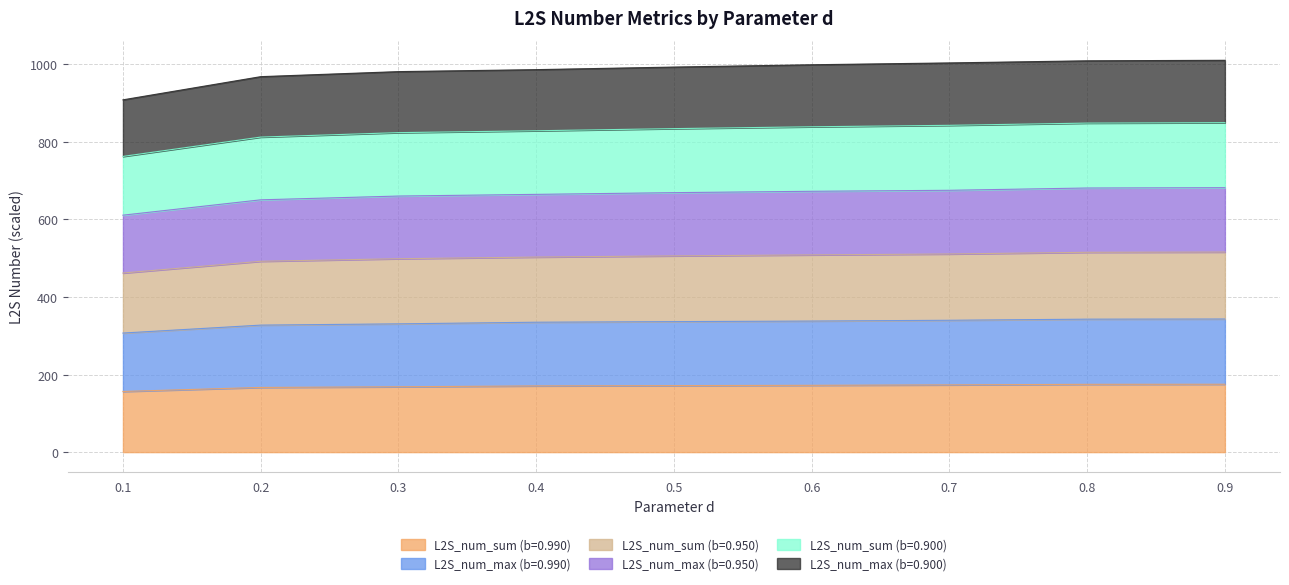

Does the chart have visible grid lines?

Yes